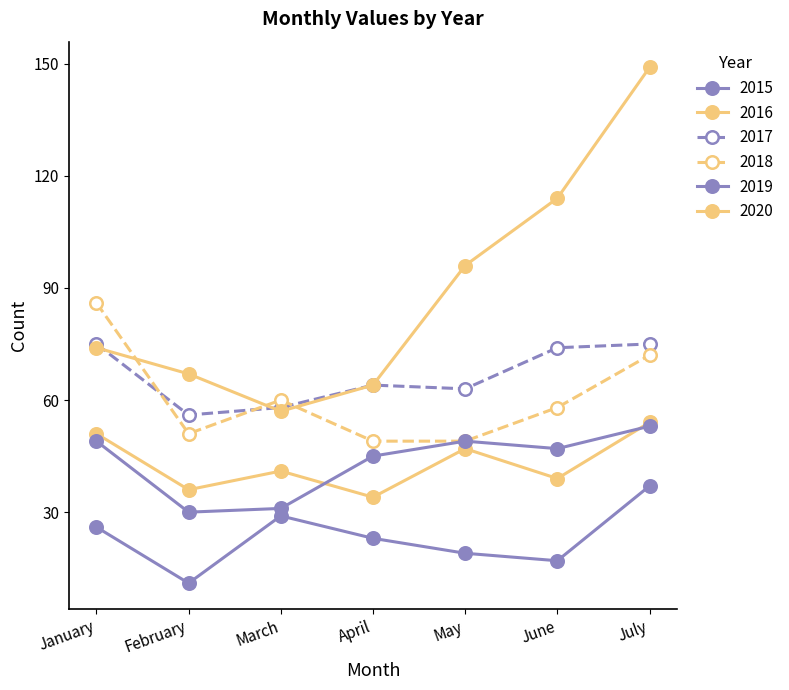

How many values in the 2019 series are below 47?

3